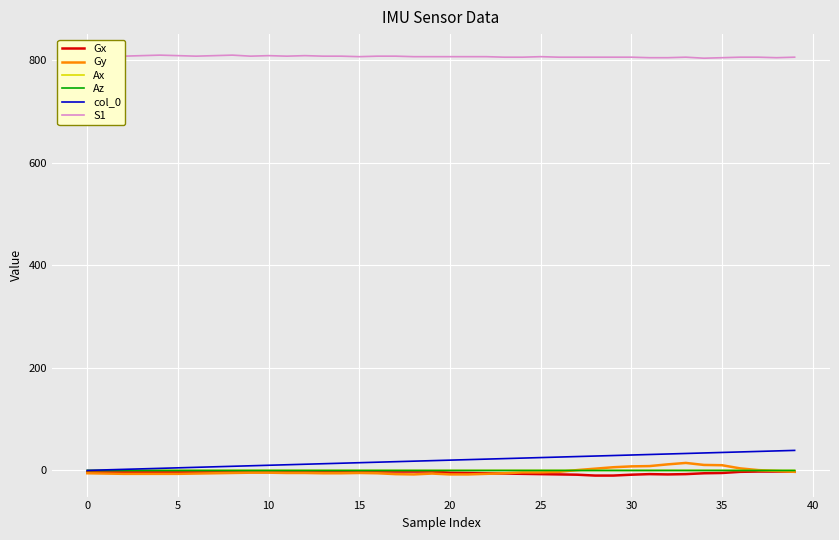

Which series has the largest total across all categories?

S1